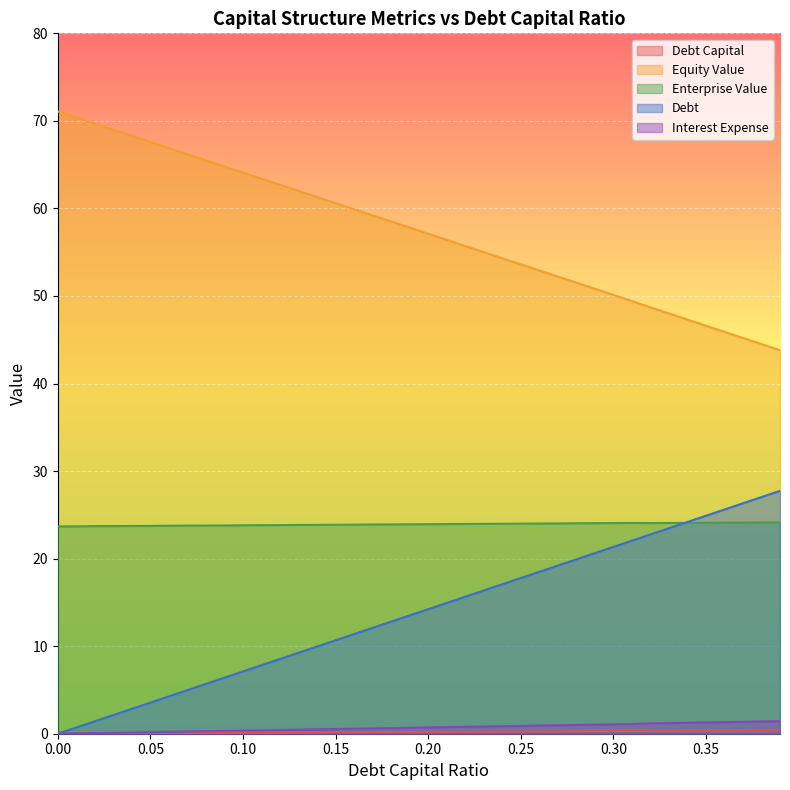

What is the difference between the debt values at 0.37 and 0.03?

24.2